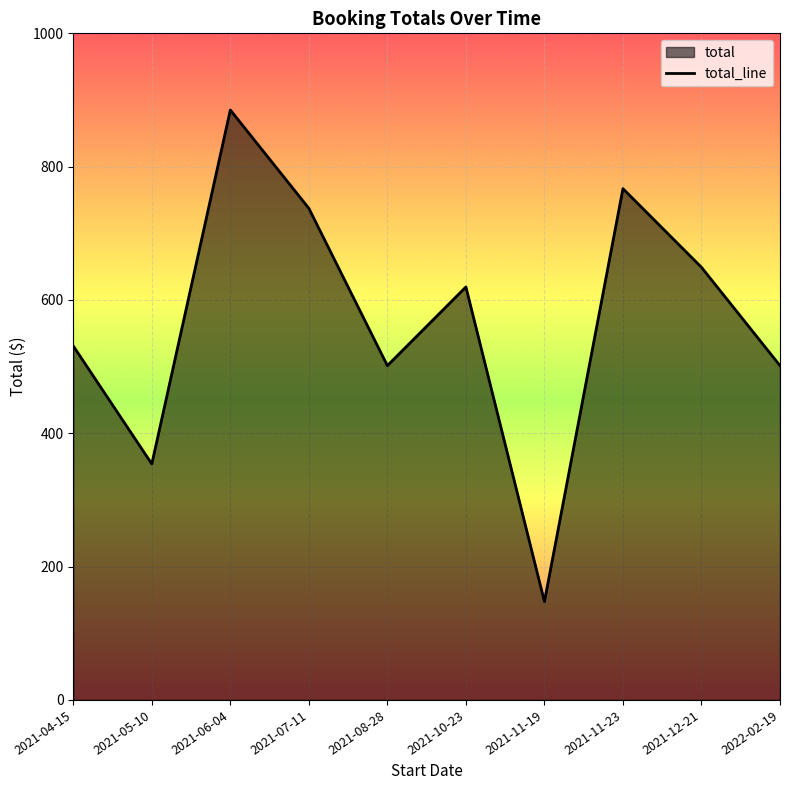

How many data points are less than 619?

5